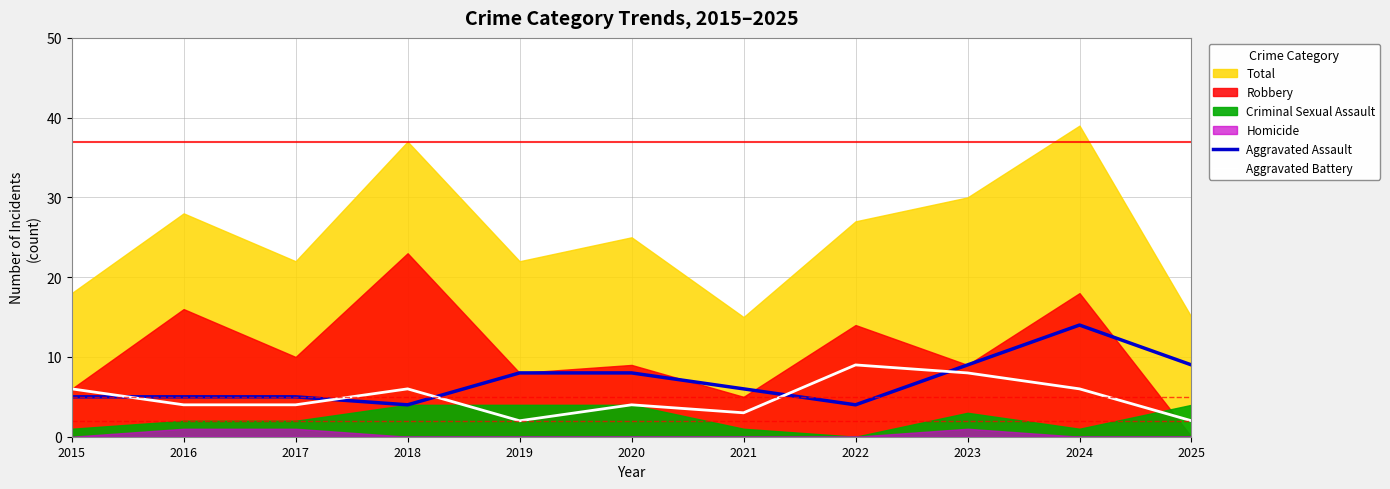

The value of Aggravated Battery at 2015 is 3. True or false?

False